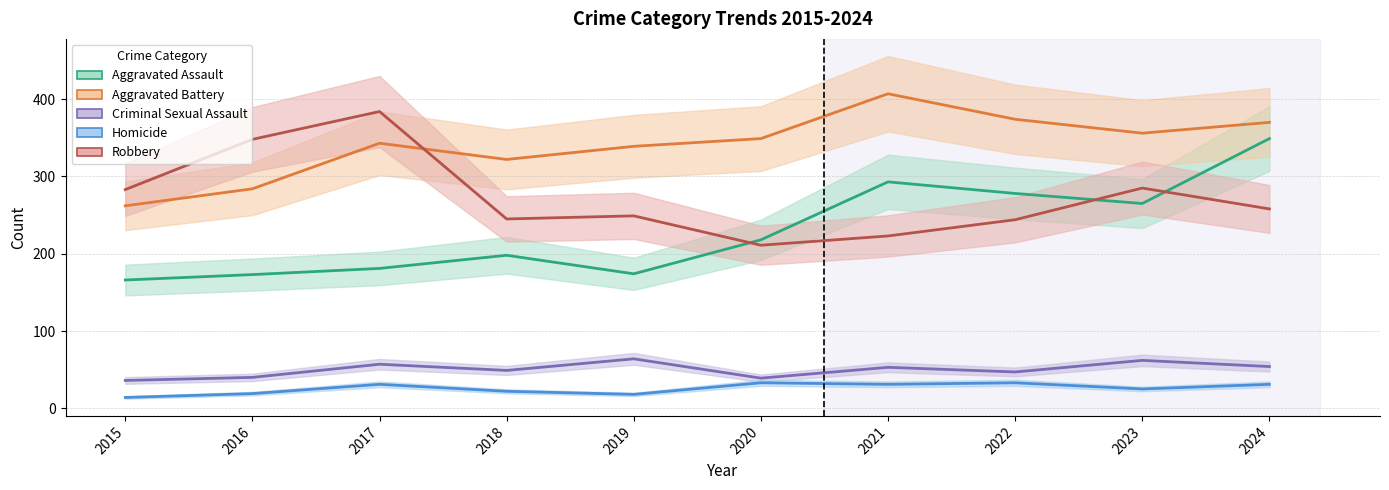

True or false: Aggravated Assault and Aggravated Battery intersect in this chart.

False